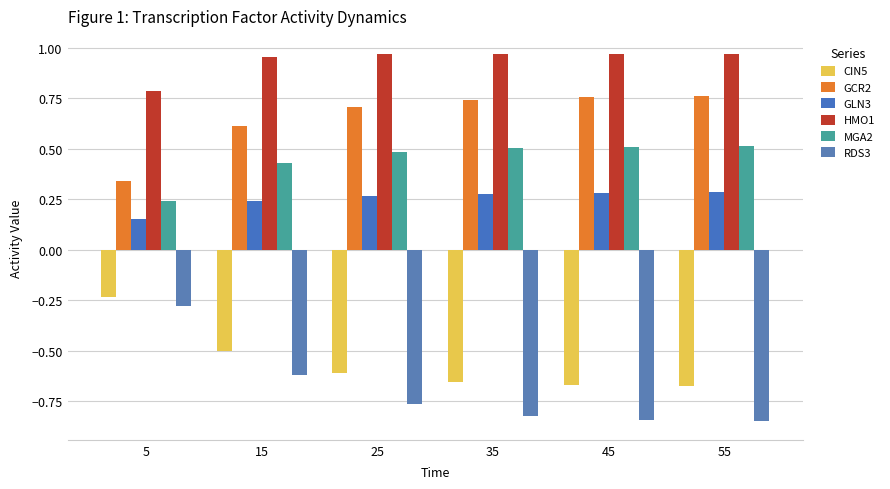

What is the approximate value of CIN5 at 25?

-0.6